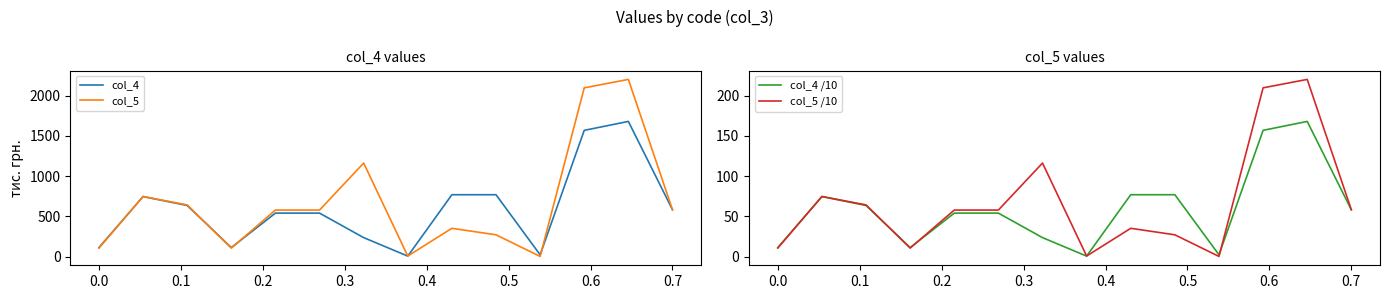

Which series has the largest total across all categories?

col_5